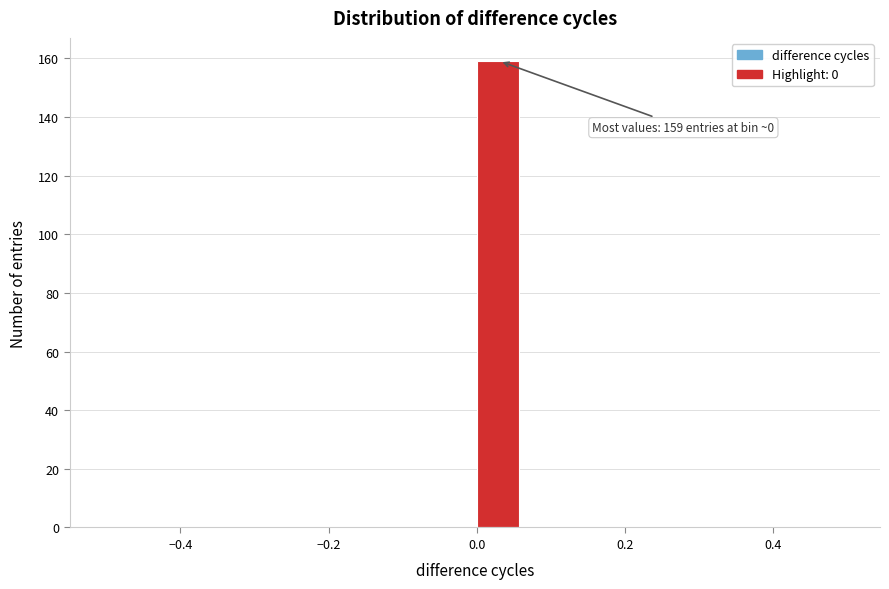

Around what value on the x-axis is the tallest bar? Give the approximate position of its centre, as read against the axis.

0.02